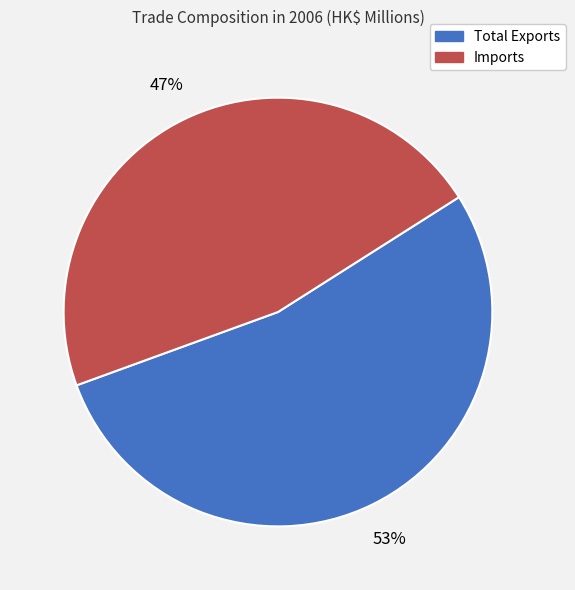

Count the number of slices in the pie.

2